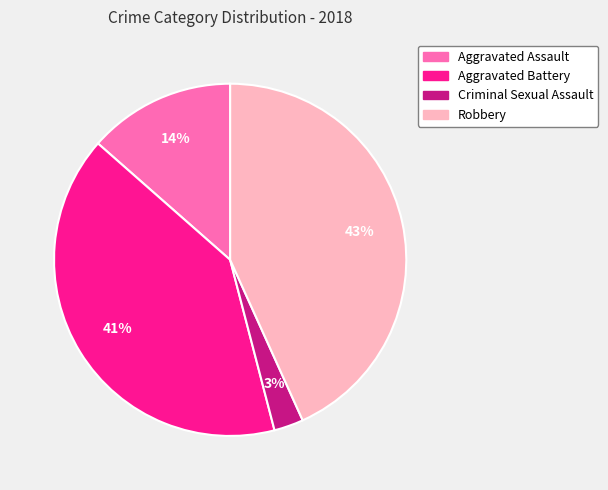

Which category has the biggest portion of the pie?

Robbery